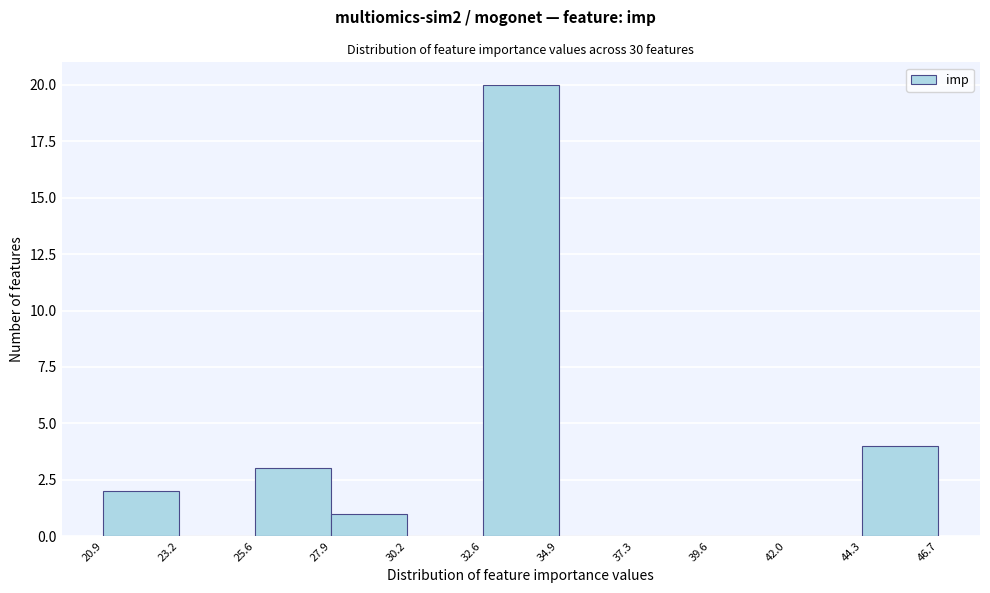

Over which range of the x-axis is the bar tallest?

32.6 to 34.9